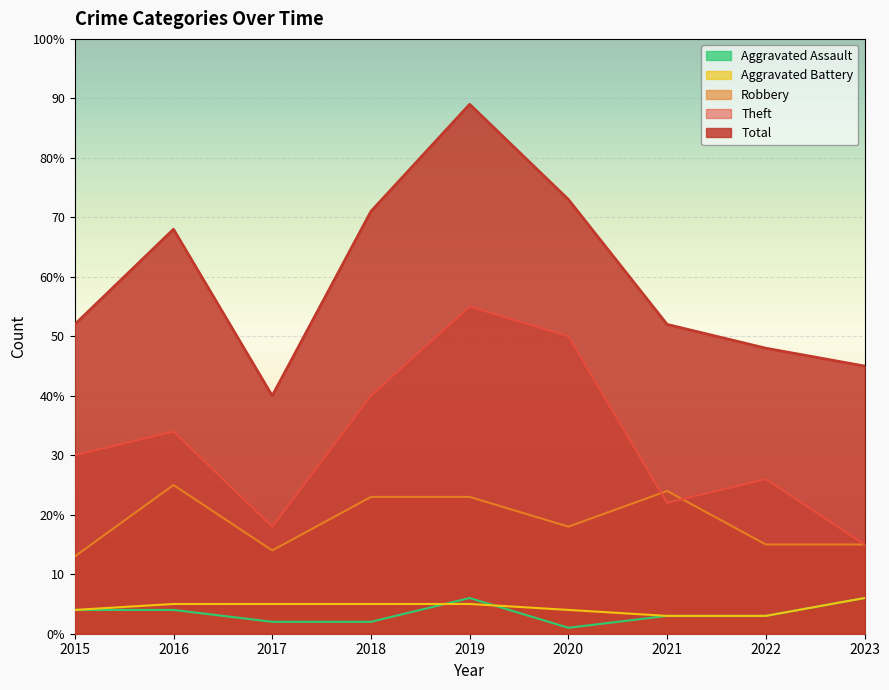

Is it true that Total equals 68 at 2017?

False